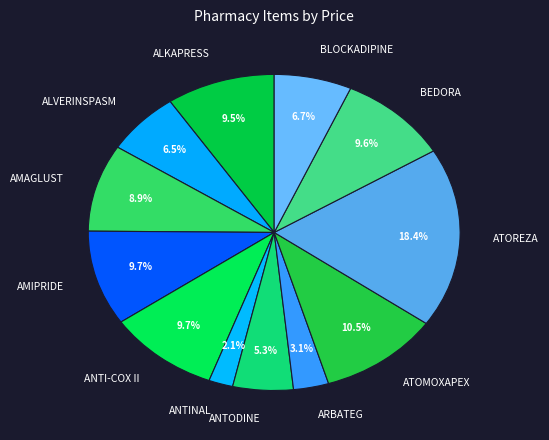

To the nearest percent, what is the average slice percentage?

8%